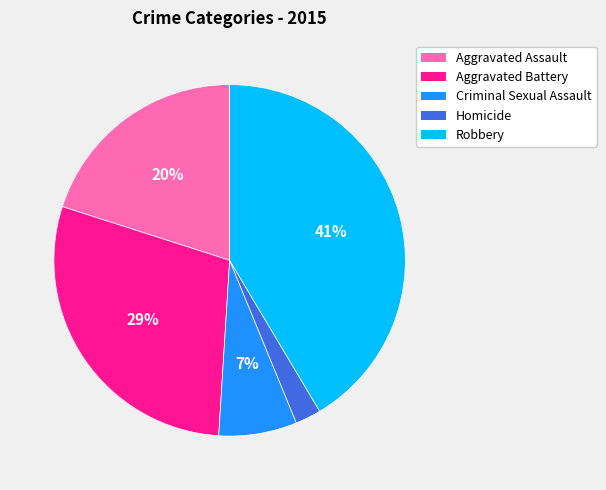

Rank the categories by value from lowest to highest.

Homicide, Criminal Sexual Assault, Aggravated Assault, Aggravated Battery, Robbery